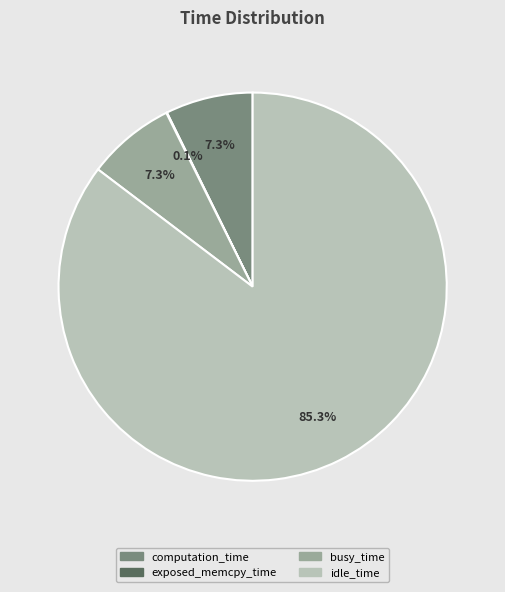

What percentage is the busy_time slice, to the nearest percent?

7%